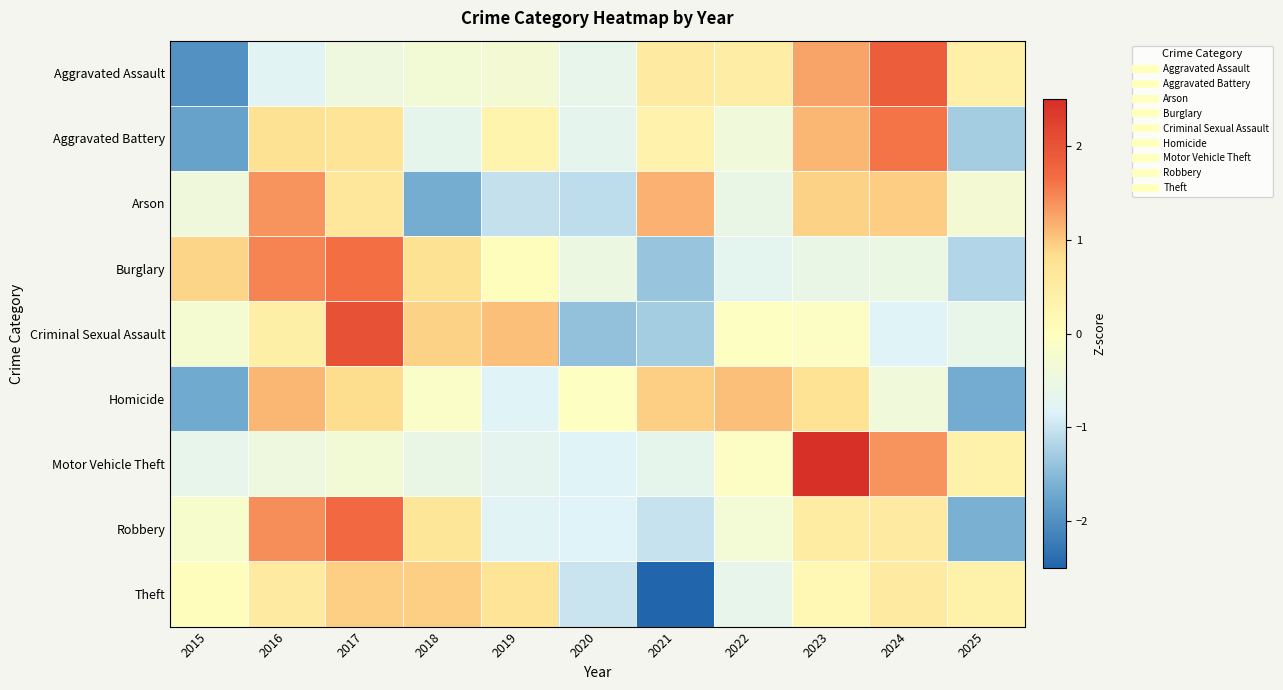

Rank the series at 2022 from lowest to highest value.

Burglary, Theft, Arson, Aggravated Battery, Robbery, Motor Vehicle Theft, Criminal Sexual Assault, Aggravated Assault, Homicide